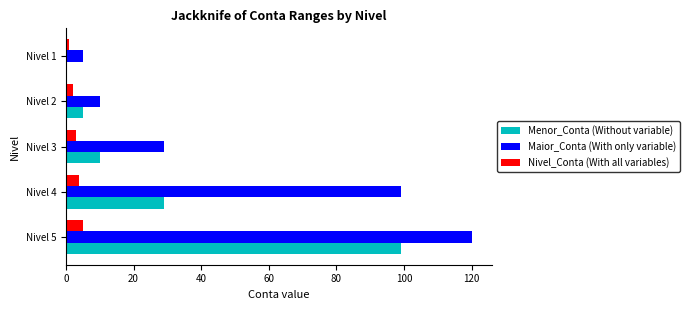

The Menor_Conta (Without variable) series shows 133 at Nivel 5. True or false?

False